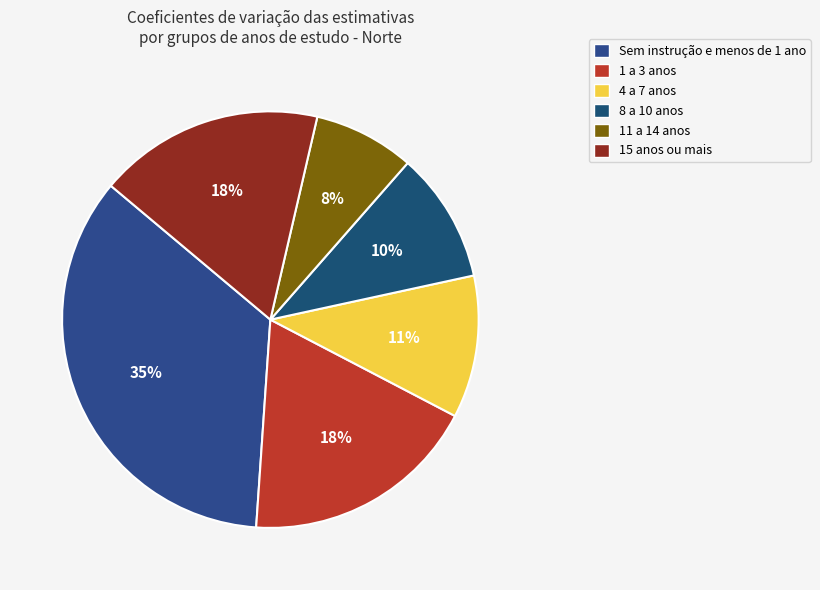

True or false: 11 a 14 anos accounts for 10% of the total.

False